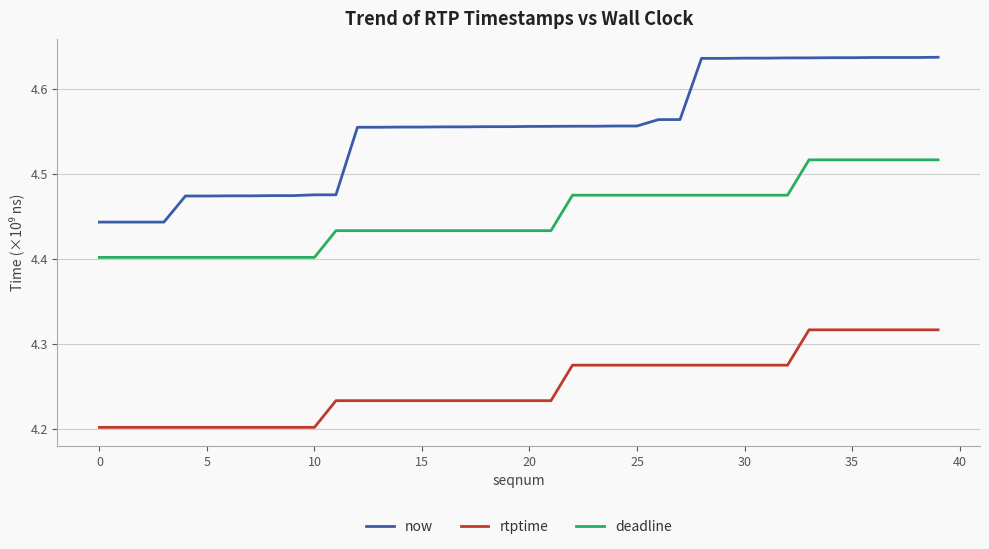

What are all the series names shown in the legend?

now, rtptime, deadline